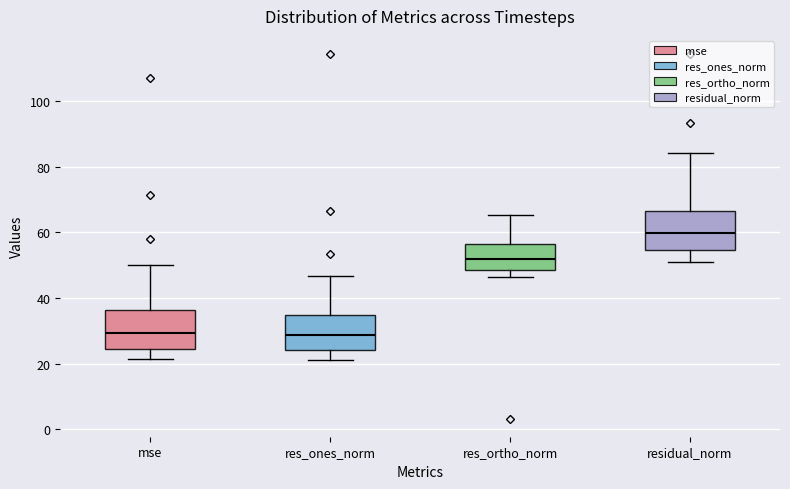

Reading left to right, read every box against the y-axis: the position of its median line, the range the box covers, and the ends of its whiskers. The values are not printed on the chart, so give them approximately, as read against the axis.

mse: median 30, box 24 to 36, whiskers 22 to 50
res_ones_norm: median 28, box 24 to 34, whiskers 22 to 46
res_ortho_norm: median 52, box 48 to 56, whiskers 46 to 66
residual_norm: median 60, box 54 to 66, whiskers 52 to 84